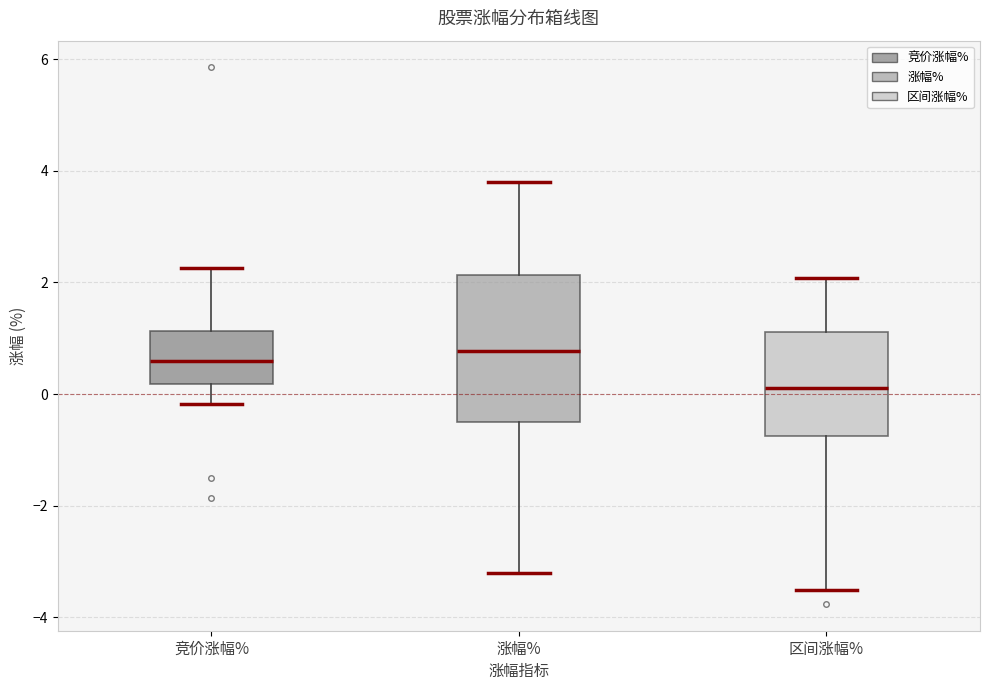

Which box has the lowest median line?

区间涨幅%